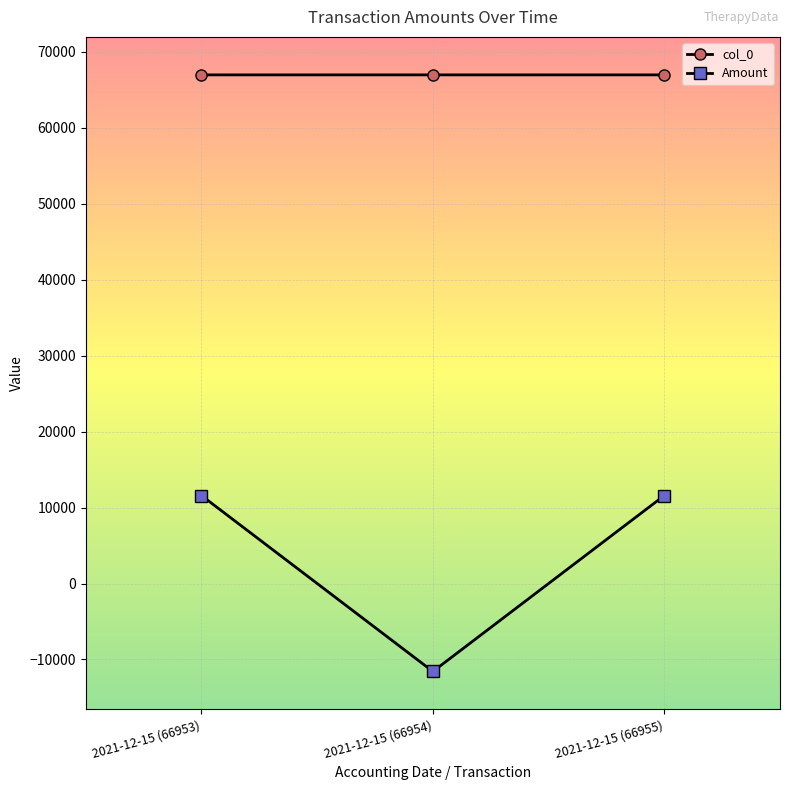

What is the difference between the maximum and minimum values in the Amount series?

23159.6